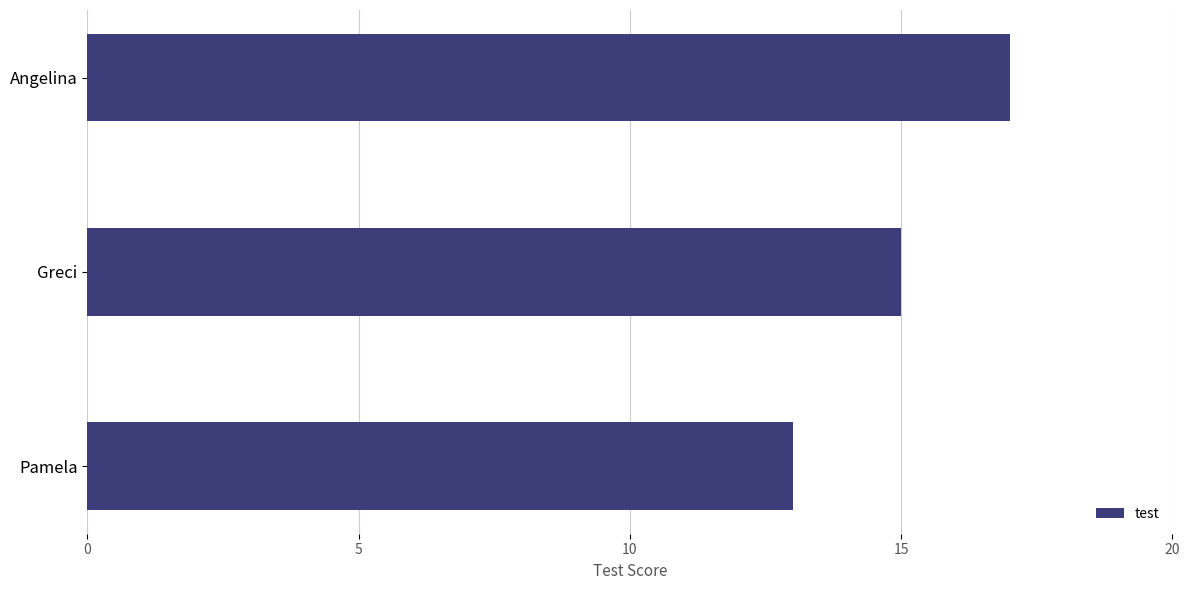

What is the minimum value shown in the chart?

13